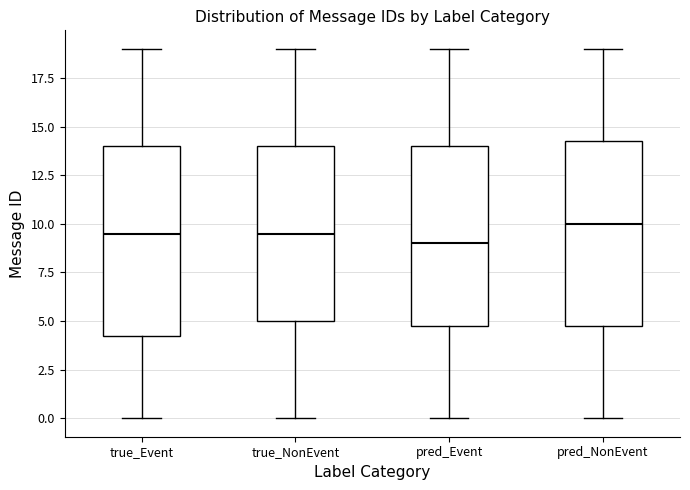

Where is the lower edge of the box for true_NonEvent on the y-axis? The values are not printed on the chart, so give them approximately, as read against the axis.

5.0